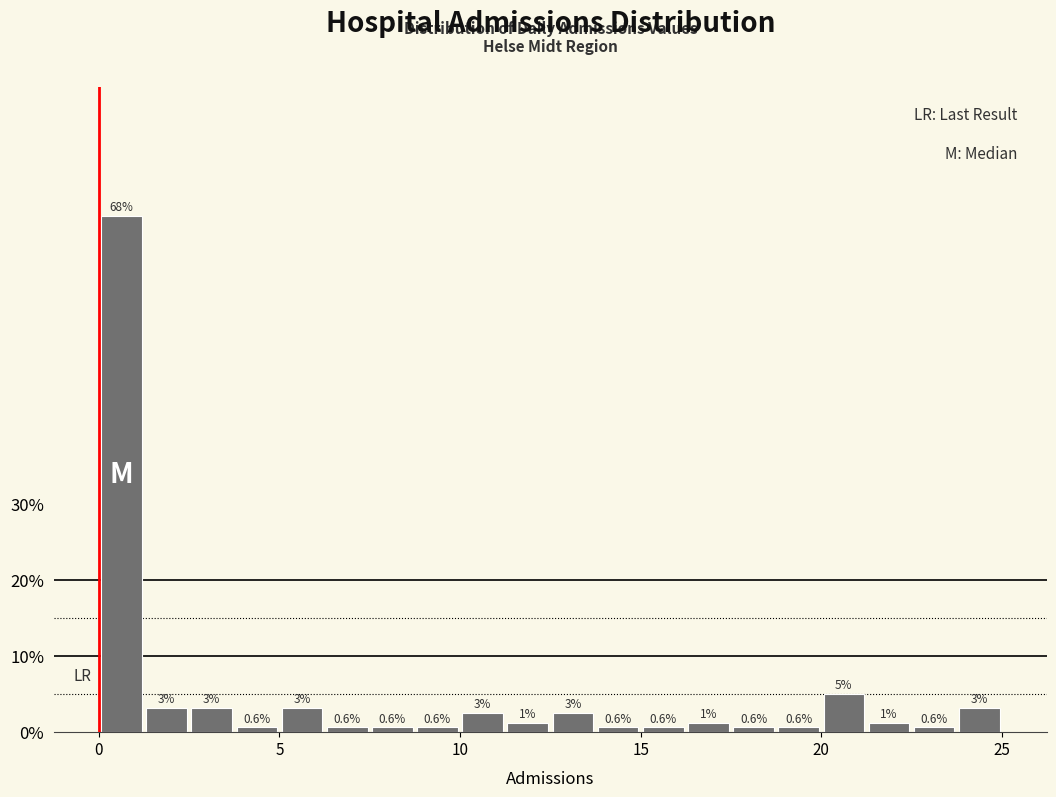

Read against the x-axis, roughly where is the centre of the tallest bar?

0.5